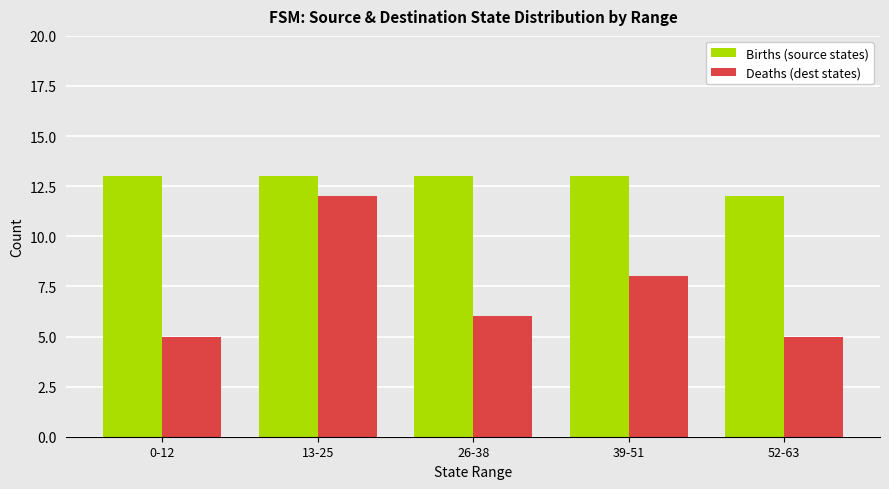

What is the maximum value for Births (source states)?

13